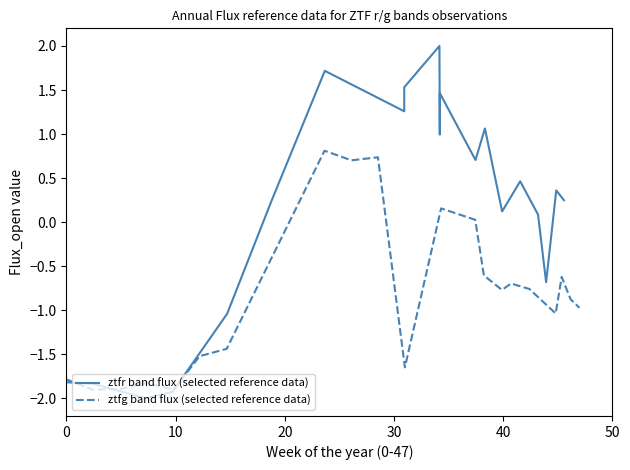

What is the maximum value for ztfr band flux (selected reference data)?

2.0